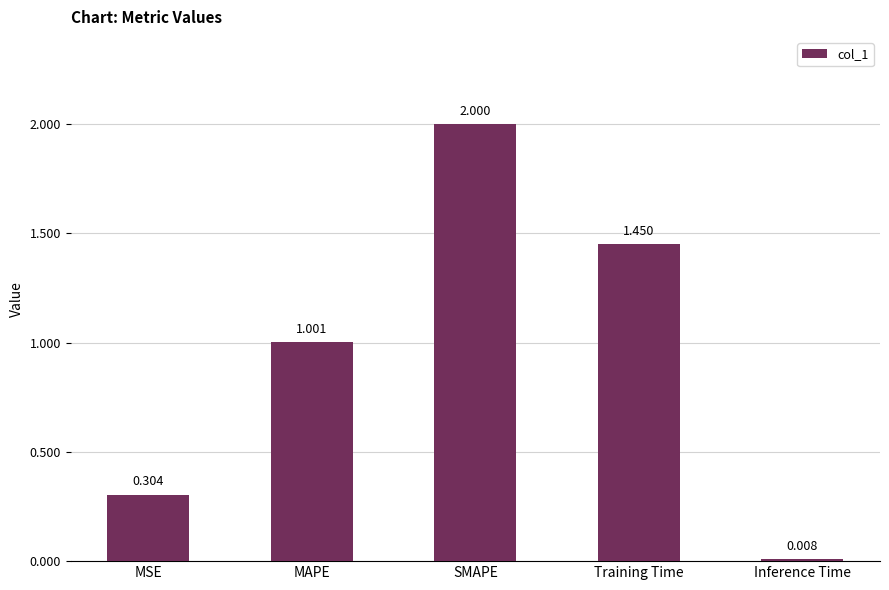

True or false: the data shows 2.0 at SMAPE.

True